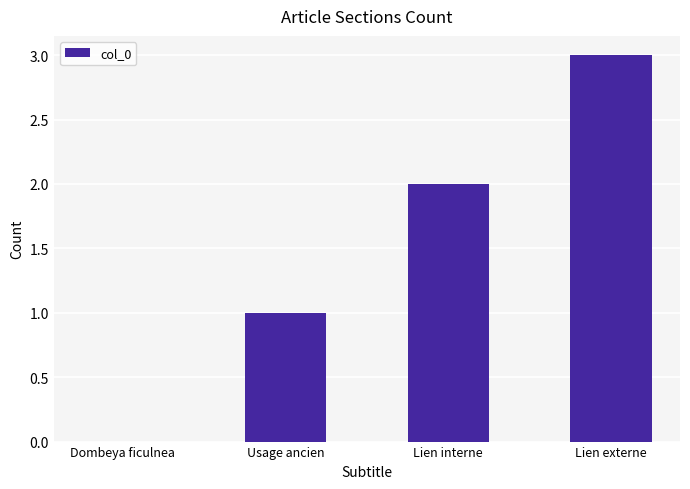

What is the maximum value shown in the chart?

3